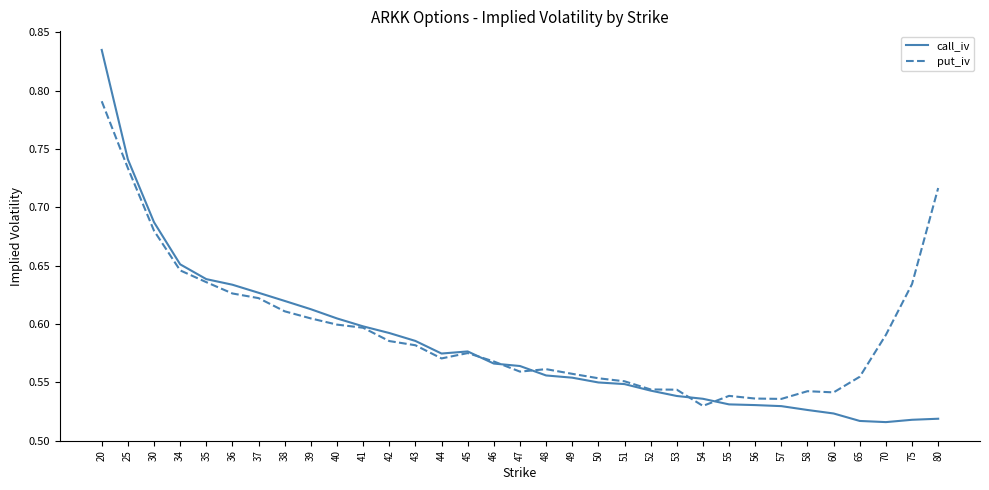

At which label does put_iv reach its peak?

20